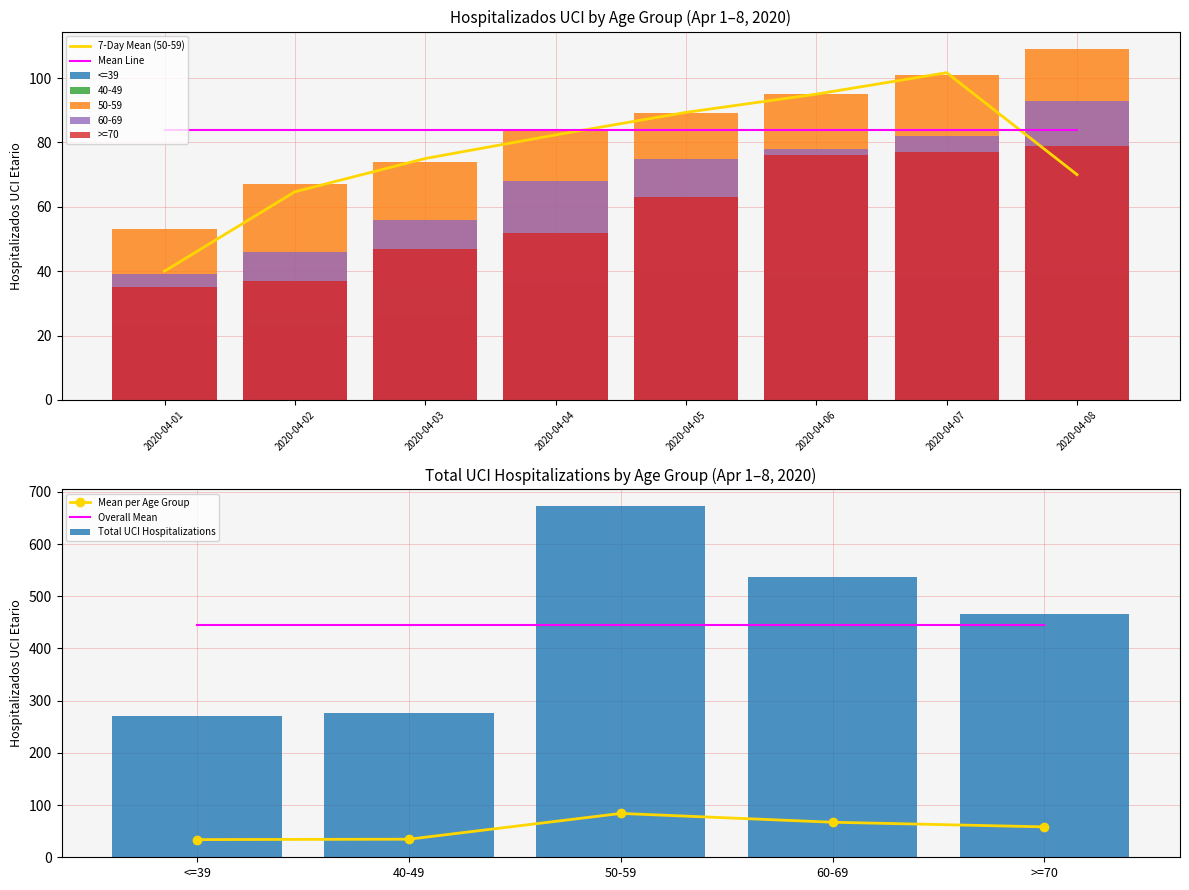

List the labels in order of <=39 value, largest first.

2020-04-08, 2020-04-04, 2020-04-05, 2020-04-07, 2020-04-06, 2020-04-03, 2020-04-01, 2020-04-02